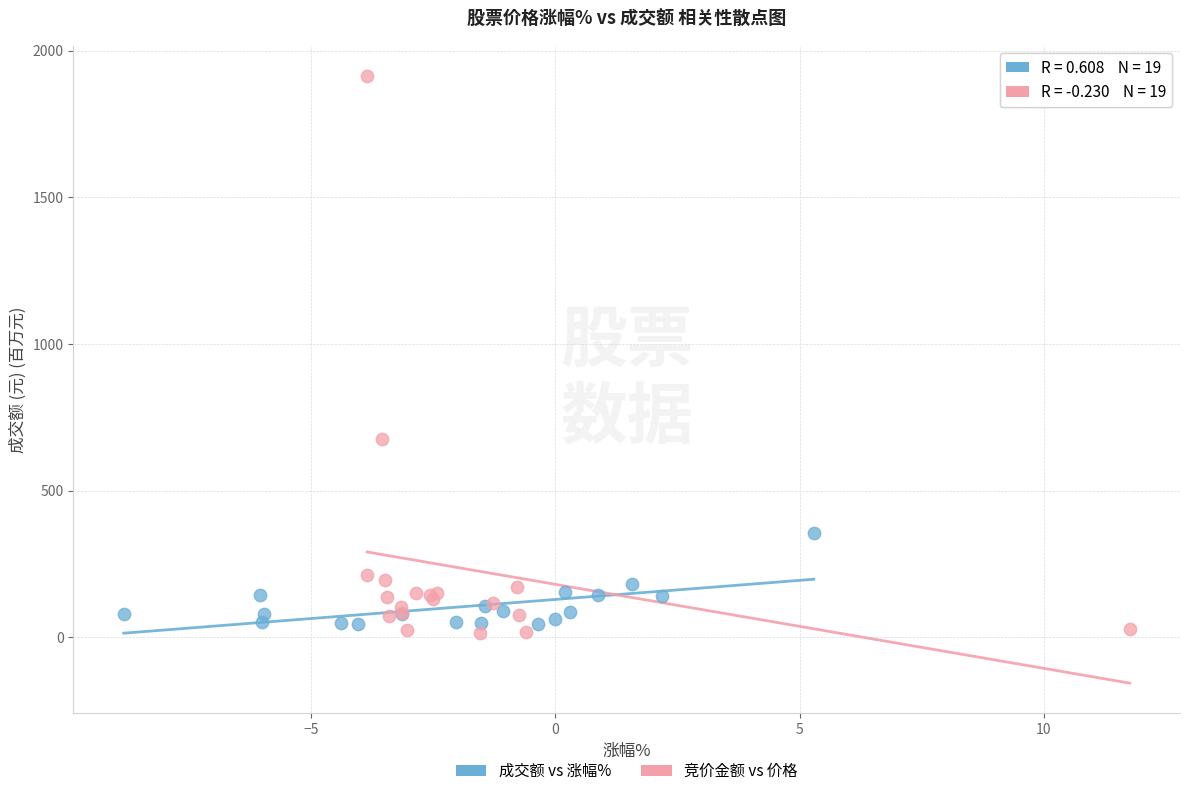

Which series reaches the maximum Y coordinate?

竞价金额 vs 价格